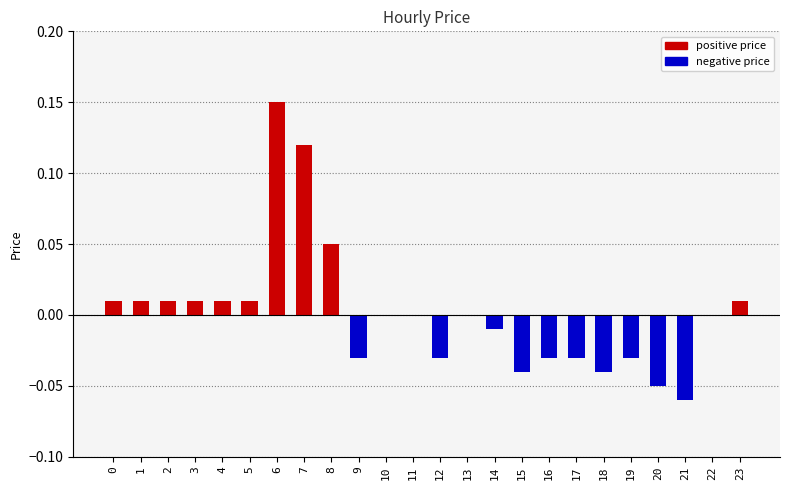

Between 4 and 6, which is larger?

6